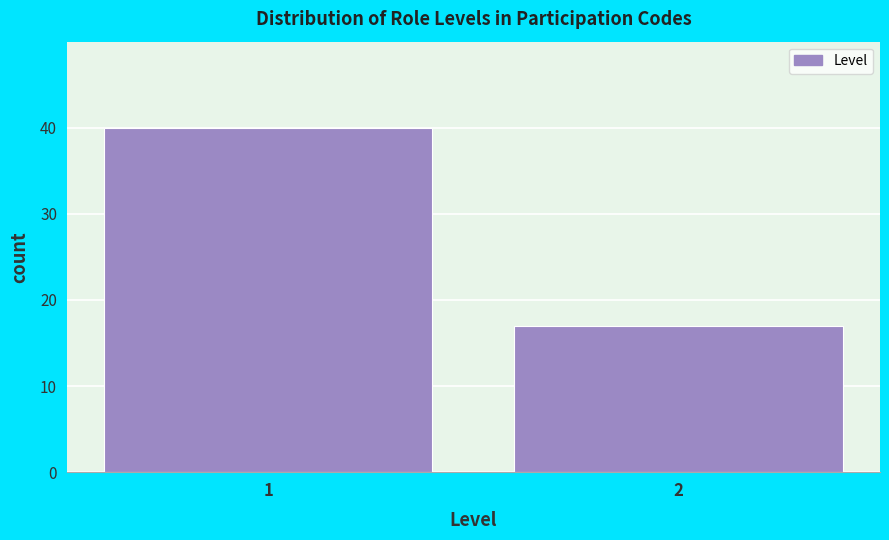

Reading left to right, what are all the values shown in this chart?

40	17